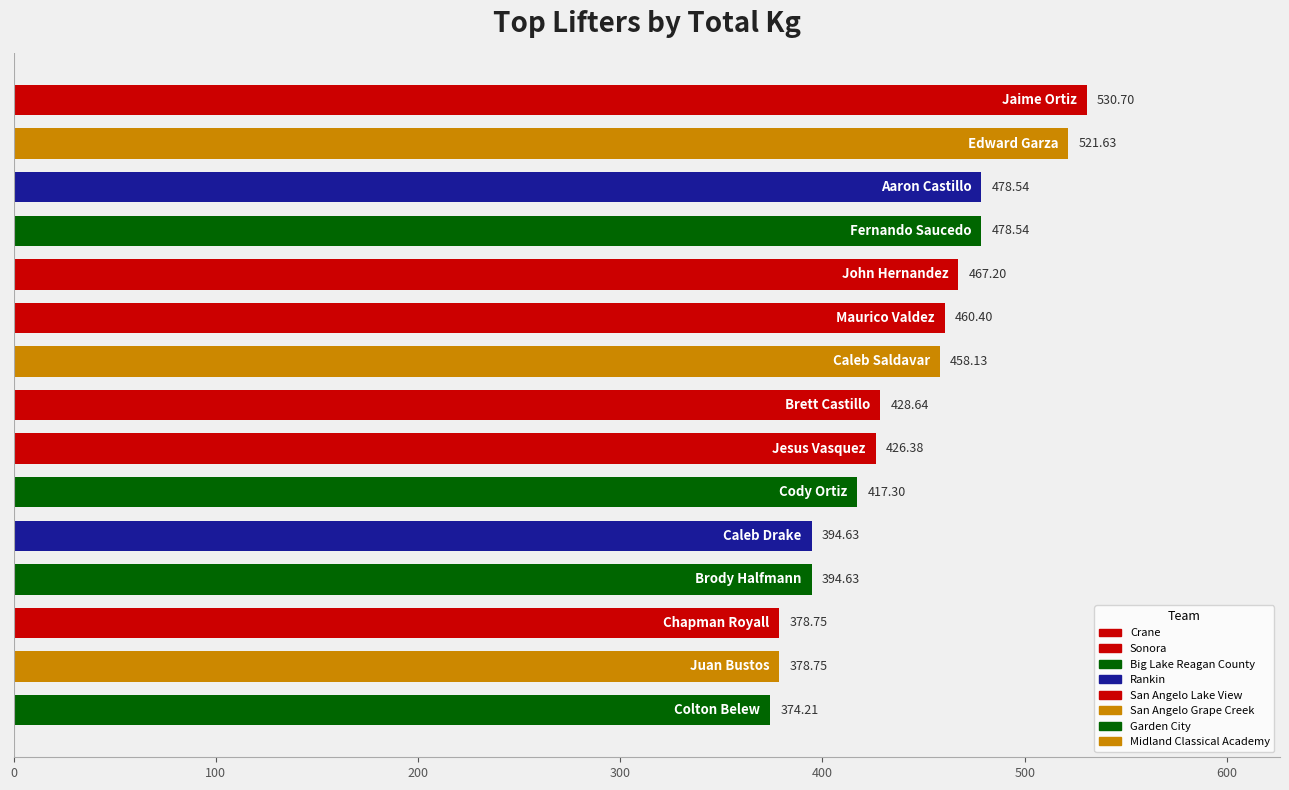

What is the difference between the maximum and minimum values?

156.5